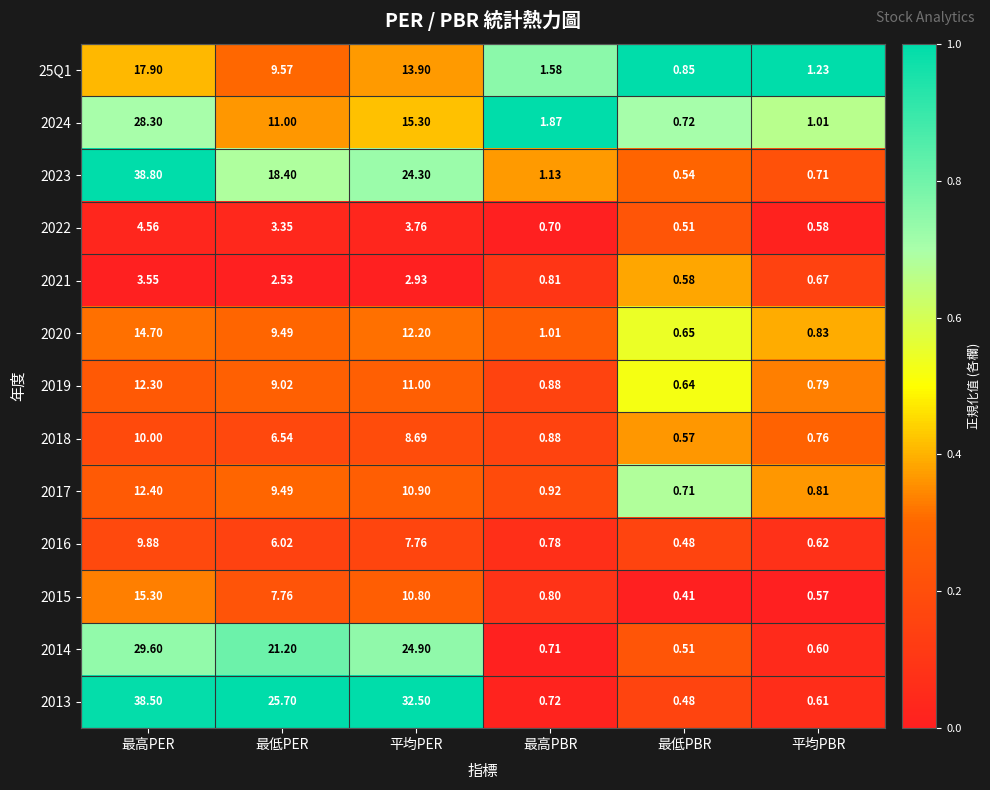

What is the spread (max minus min) of values at 最低PER?

23.2